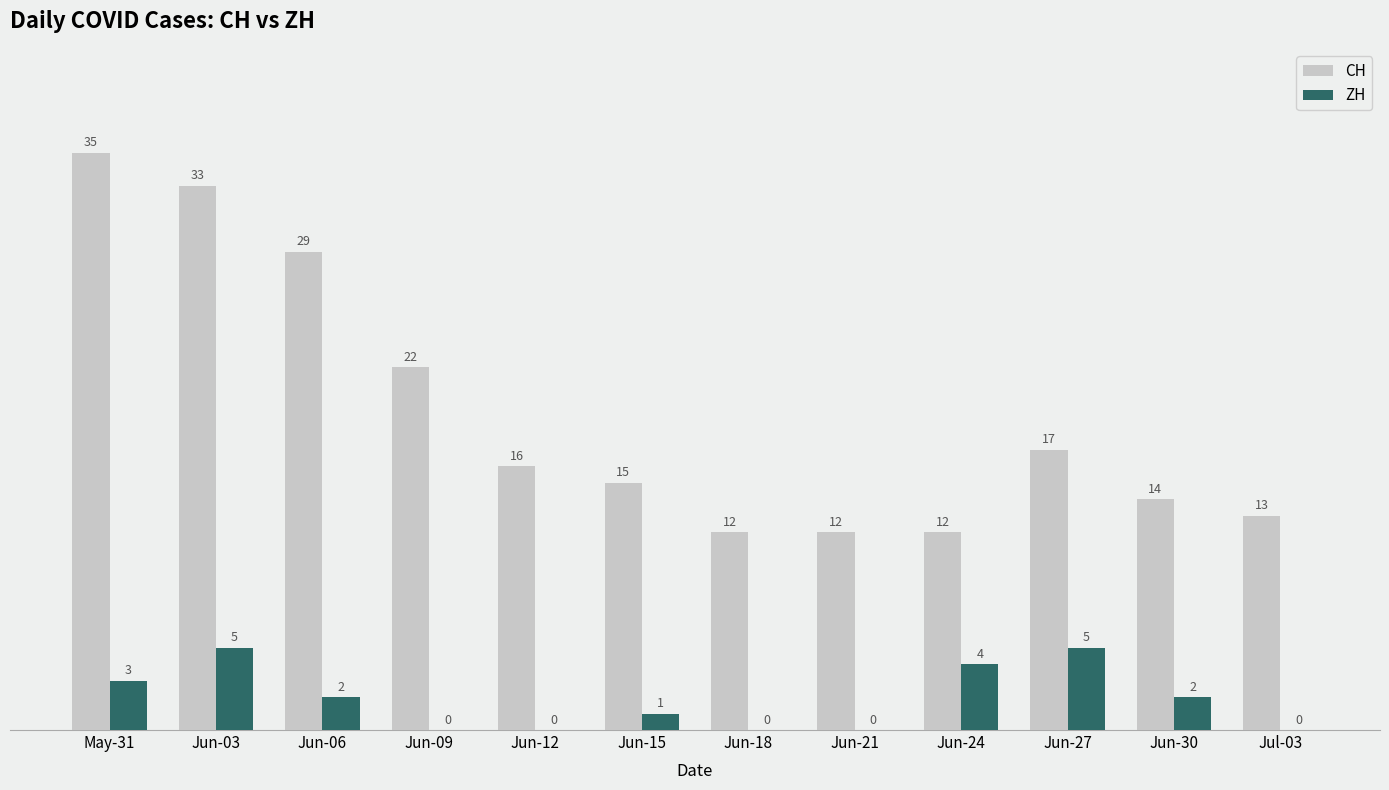

What is the greatest value displayed?

35